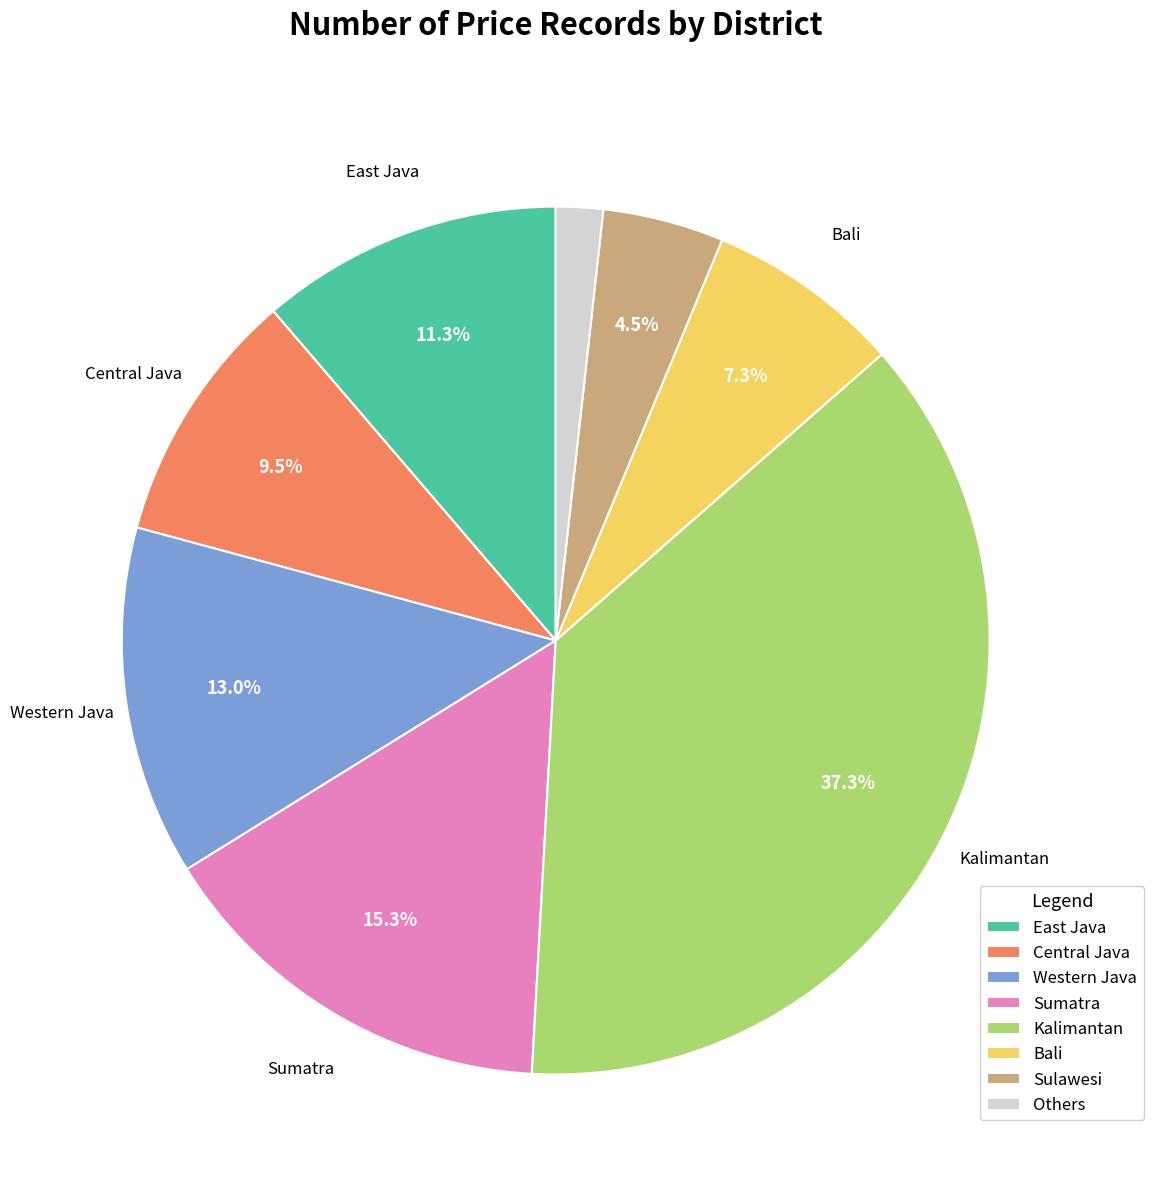

What percentage do Bali and Sulawesi together represent?

11.8%